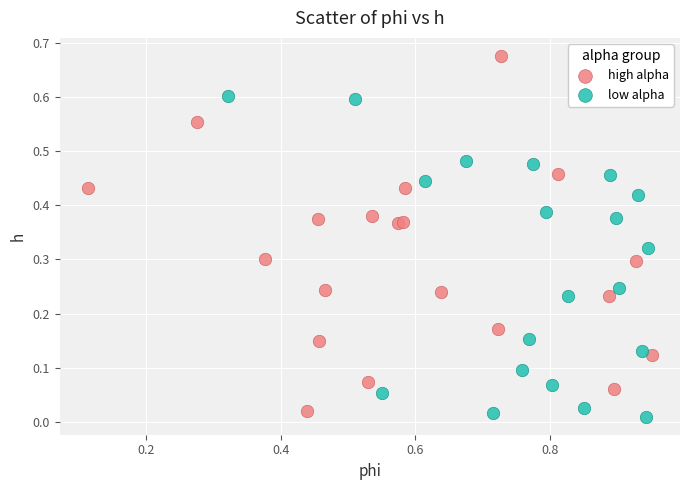

Which series has the largest Y range (max minus min)?

high alpha